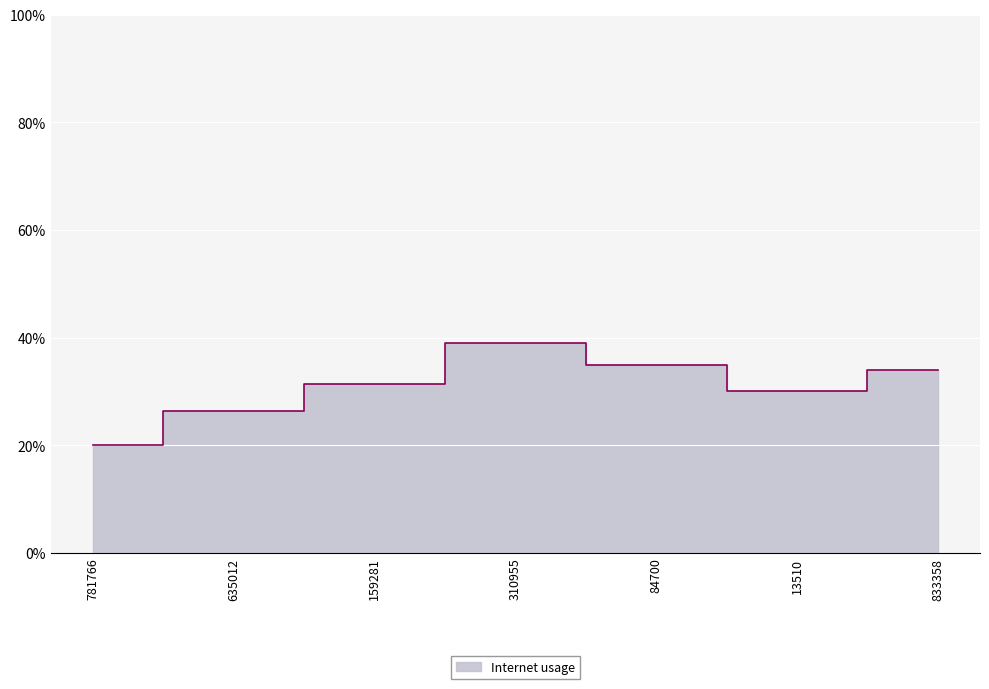

What is the label of the 7th point from the left?

833358